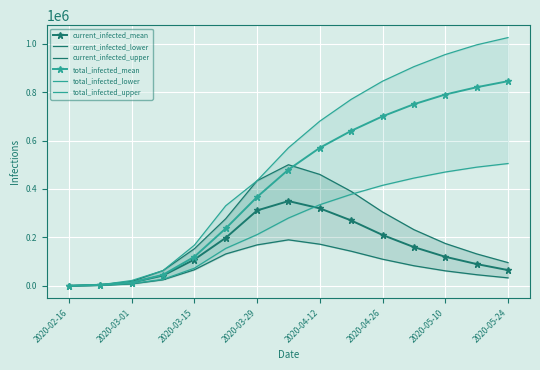

Which category has the highest value in the total_infected_mean series?

2020-05-24